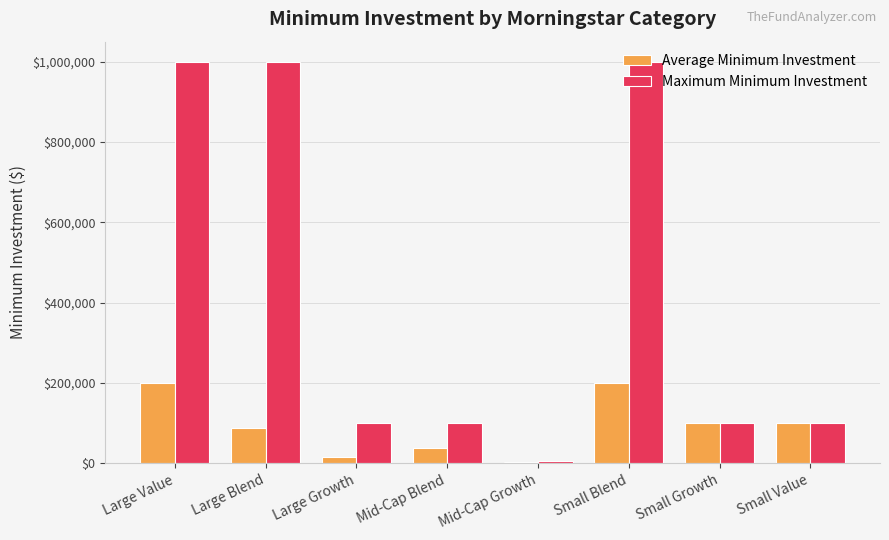

Which category has the lowest value in the Maximum Minimum Investment series?

Mid-Cap Growth